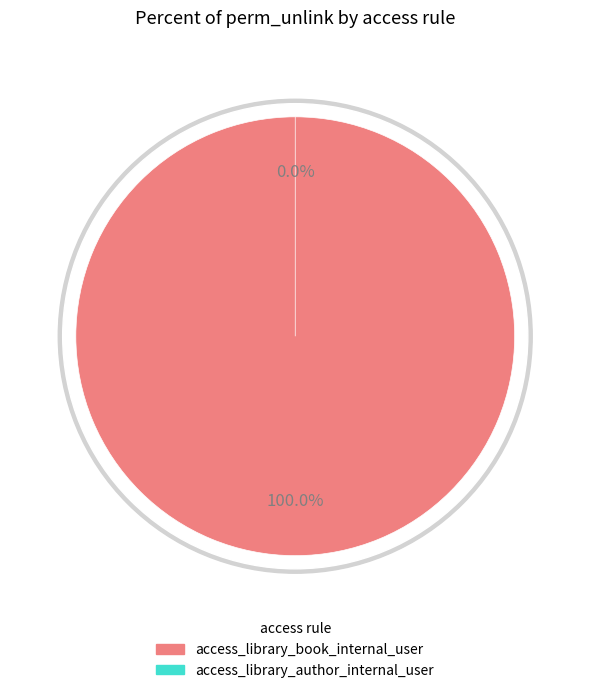

What is the change in value from access_library_book_internal_user to access_library_author_internal_user?

-1